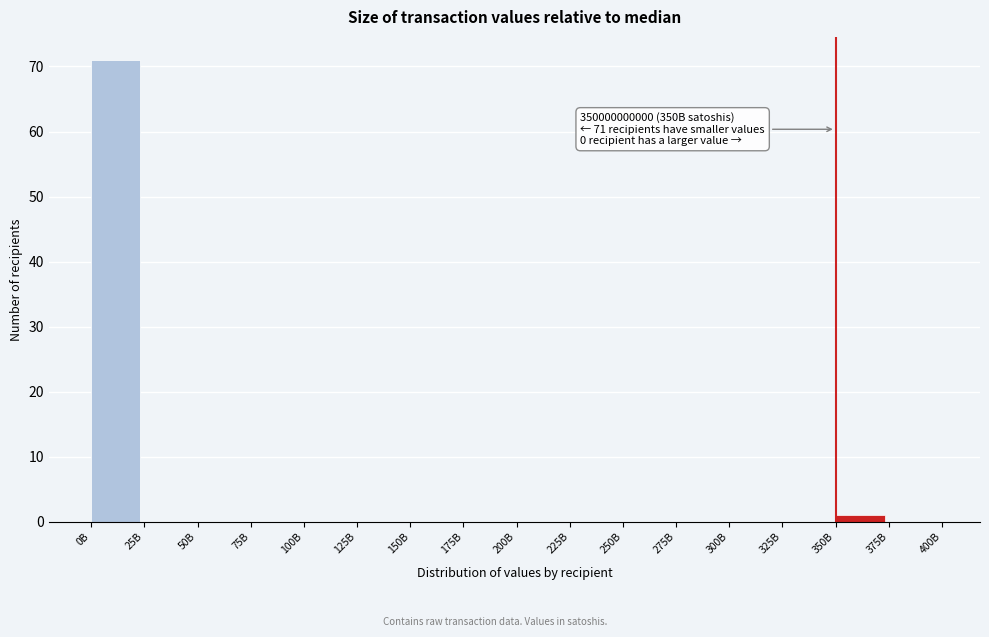

Reading left to right, transcribe all the data shown in this chart.

0B=71	25B=0	50B=0	75B=0	100B=0	125B=0	150B=0	175B=0	200B=0	225B=0	250B=0	275B=0	300B=0	325B=0	350B=1	375B=0